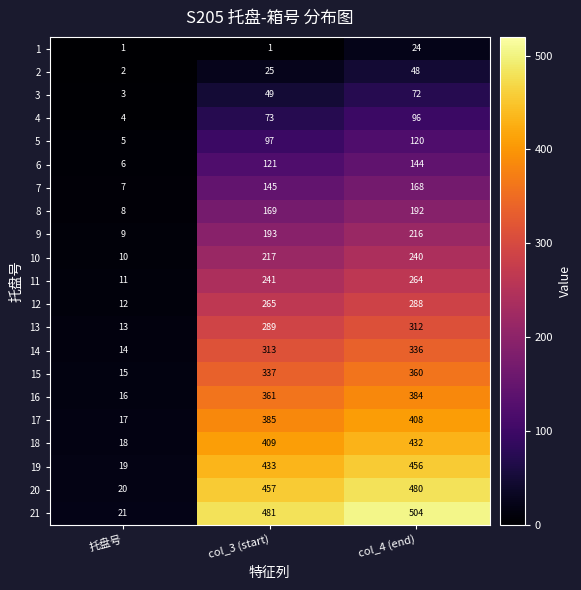

How many 7 values are between 7 and 168?

3